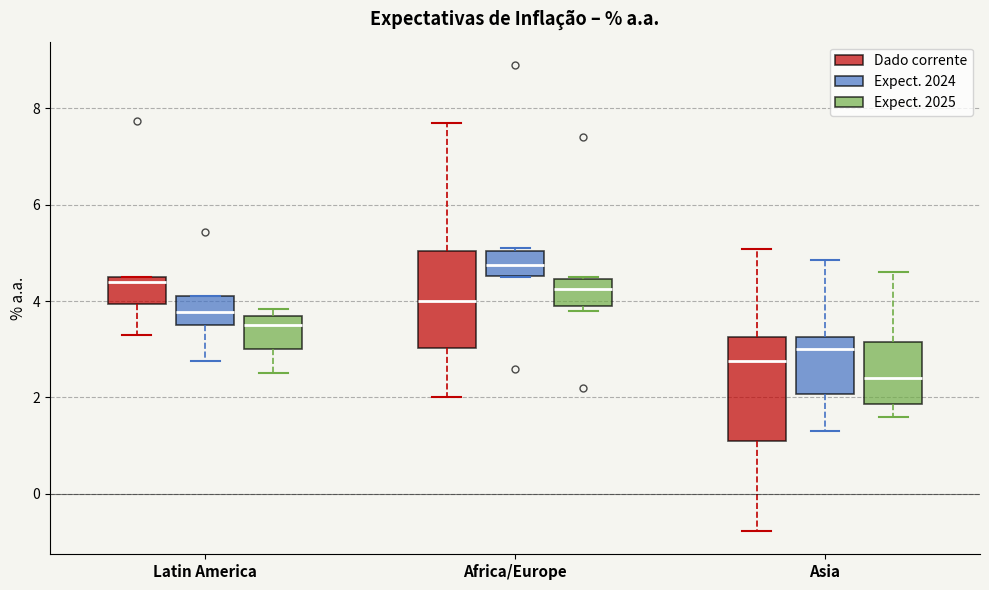

Where is the upper edge of the box for Asia (Dado corrente) on the y-axis? The values are not printed on the chart, so give them approximately, as read against the axis.

3.2